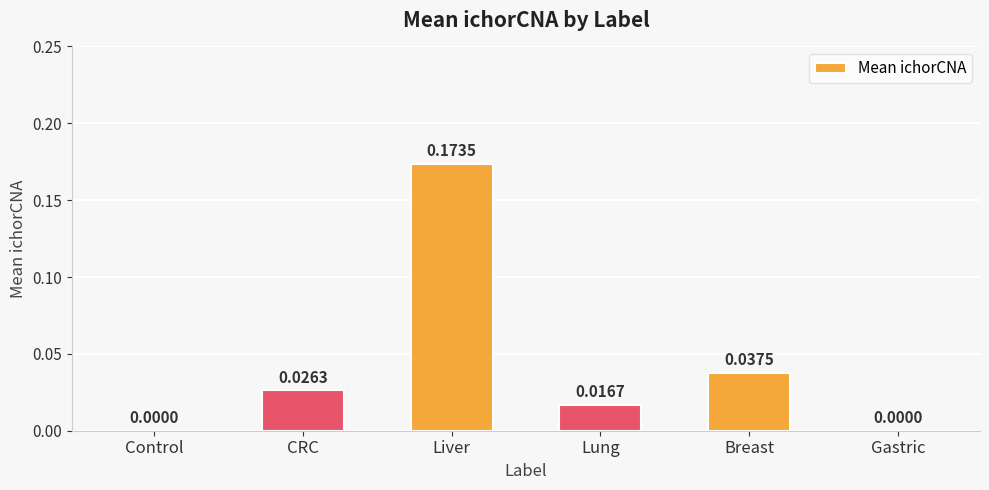

Which has a higher value, Gastric or Lung?

Lung